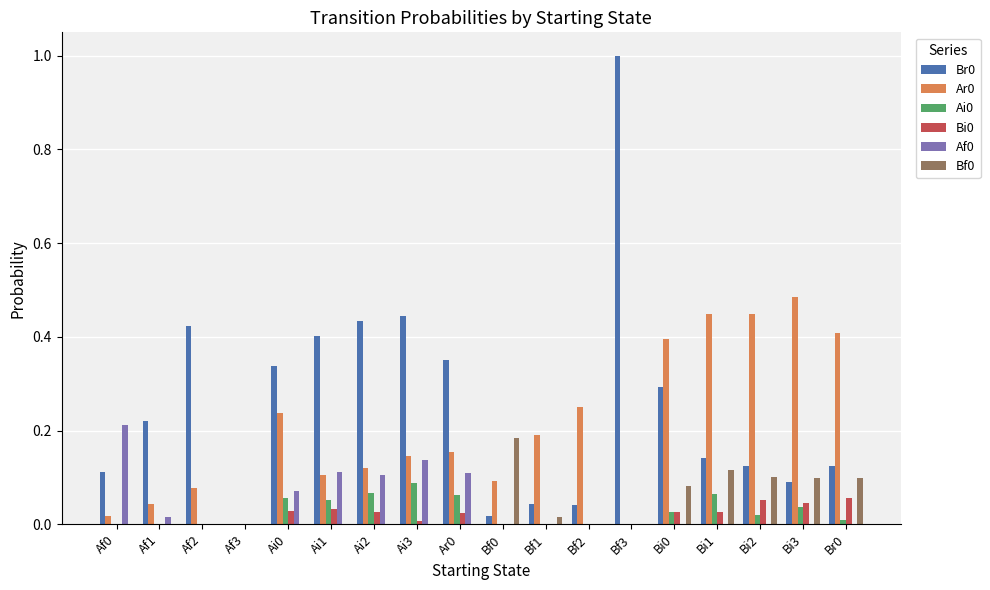

At which category is the sum across all series the highest?

Bf3